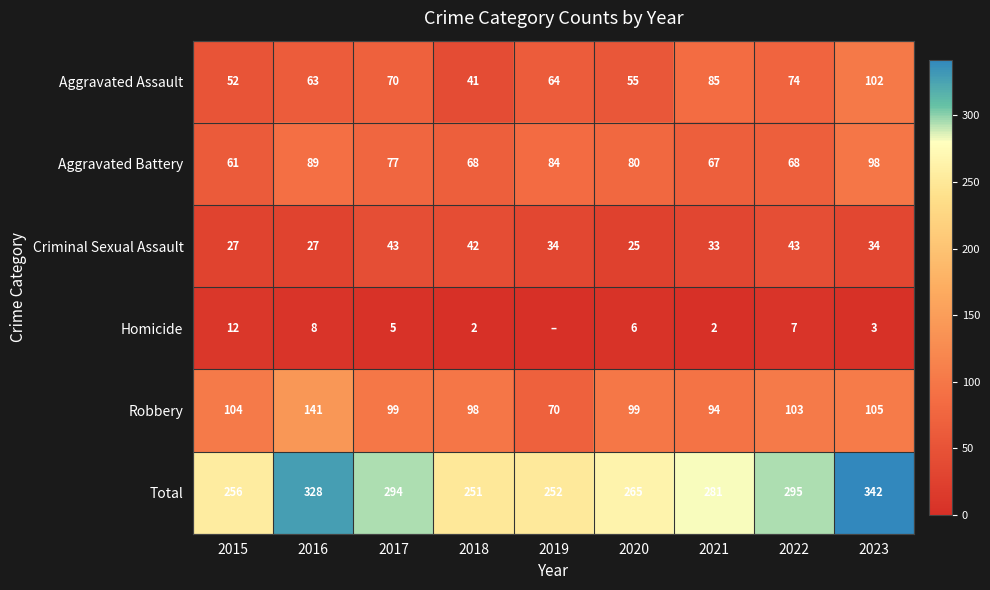

At which category is the sum across all series the highest?

2023